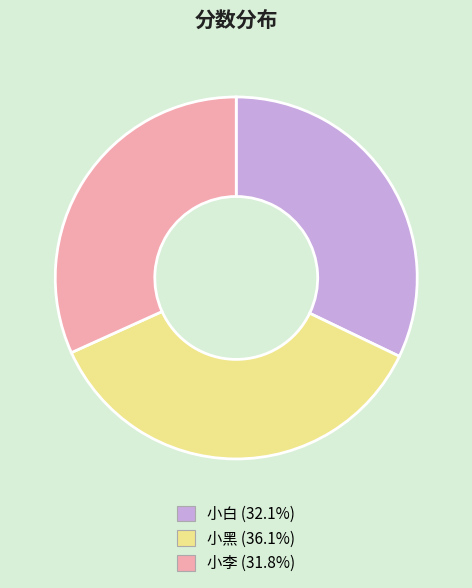

What is the largest slice in the pie chart?

小黑